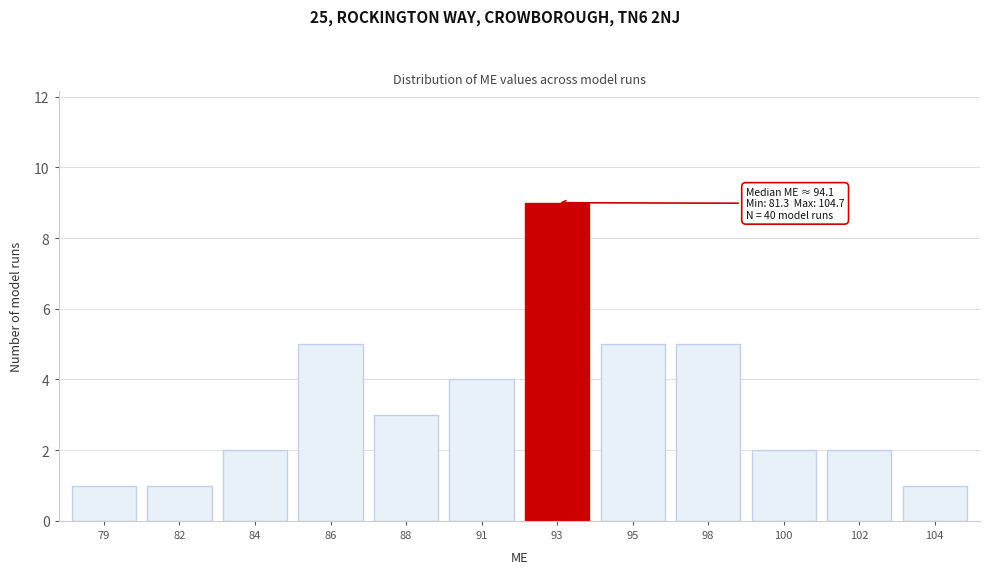

Reading right to left, list all the values displayed in this chart.

104=1	102=2	100=2	98=5	95=5	93=9	91=4	88=3	86=5	84=2	82=1	79=1